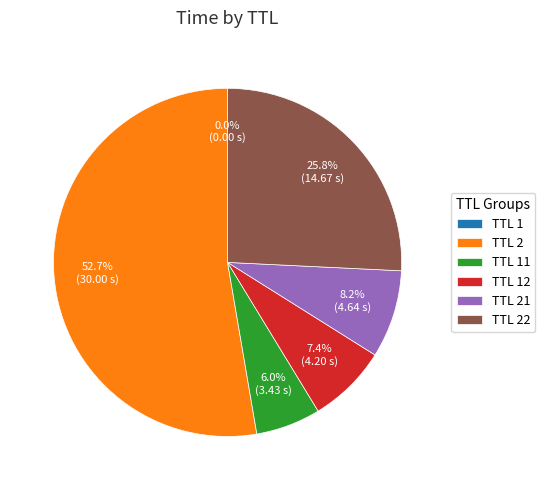

What percentage is NOT represented by TTL 21?

91.8%